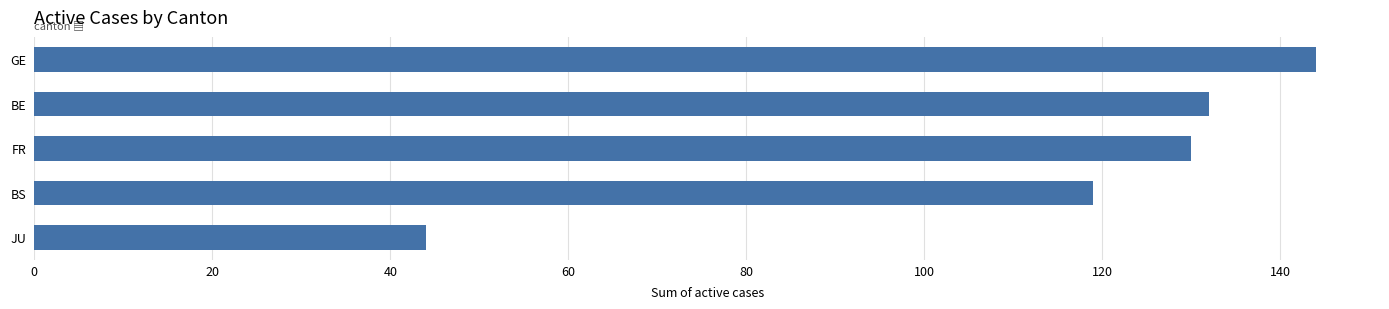

What is the change in value from GE to BE?

-12